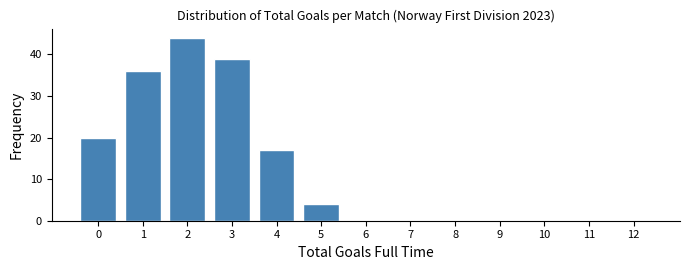

Reading left to right, transcribe all the data shown in this chart.

0=20	1=36	2=44	3=39	4=17	5=4	6=0	7=0	8=0	9=0	10=0	11=0	12=0